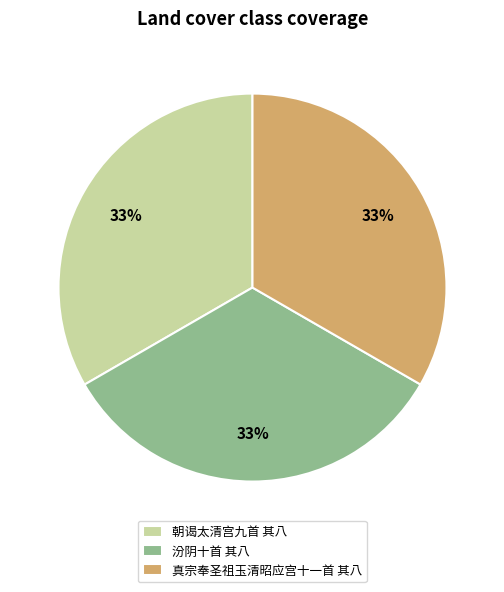

True or false: 汾阴十首 其八 accounts for 25% of the total.

False